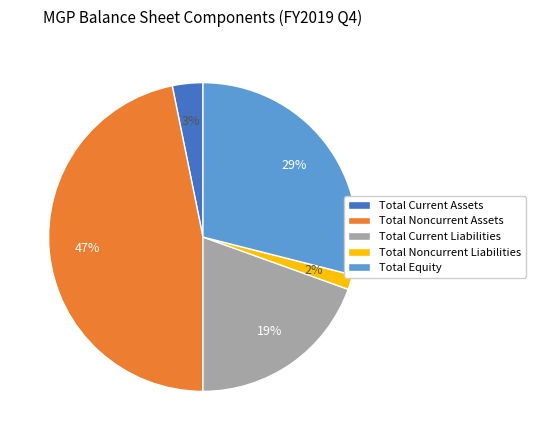

Count the number of slices in the pie.

5